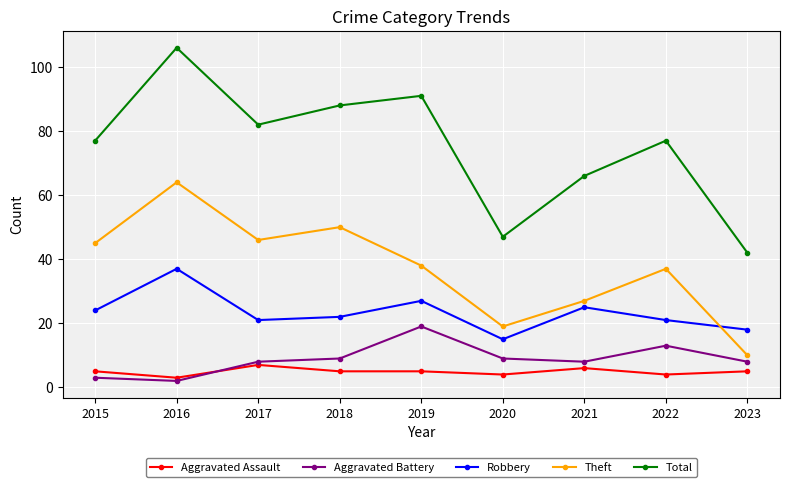

At which category does Aggravated Battery reach its first local peak?

2019